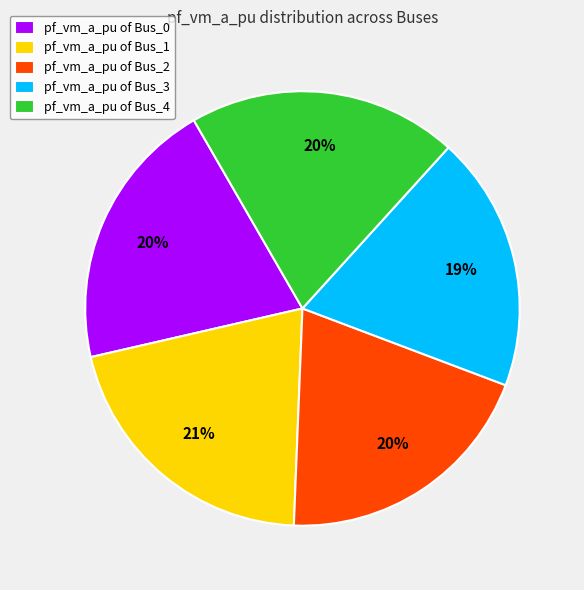

To the nearest percent, what portion does pf_vm_a_pu of Bus_3 represent?

19%